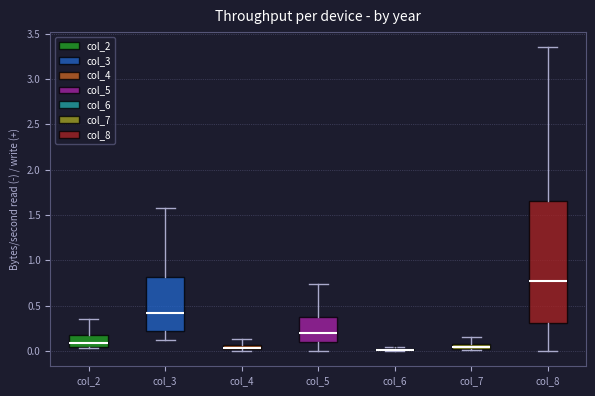

Where is the lower edge of the box for col_2 on the y-axis? The values are not printed on the chart, so give them approximately, as read against the axis.

0.05